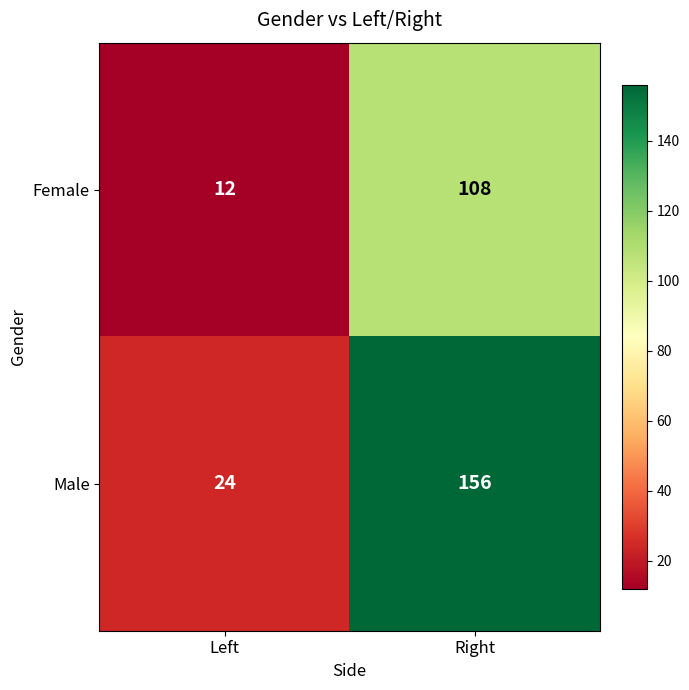

Which label corresponds to the largest value in the chart?

Right